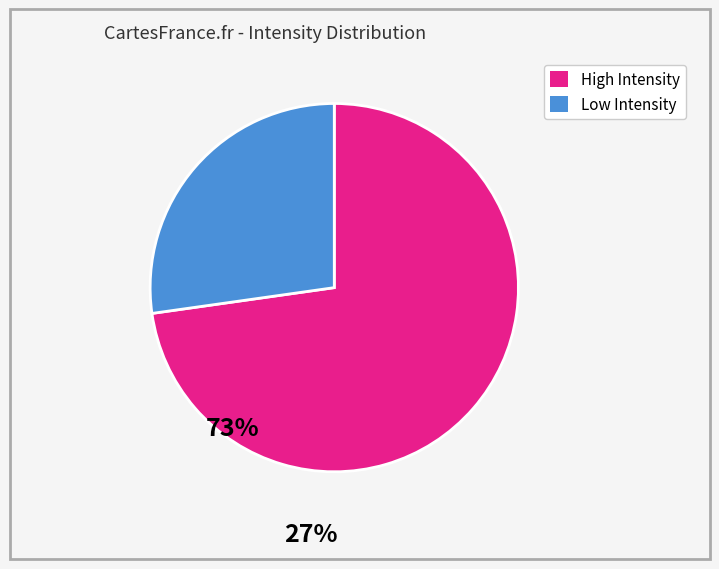

Is there a majority slice in this chart?

Yes